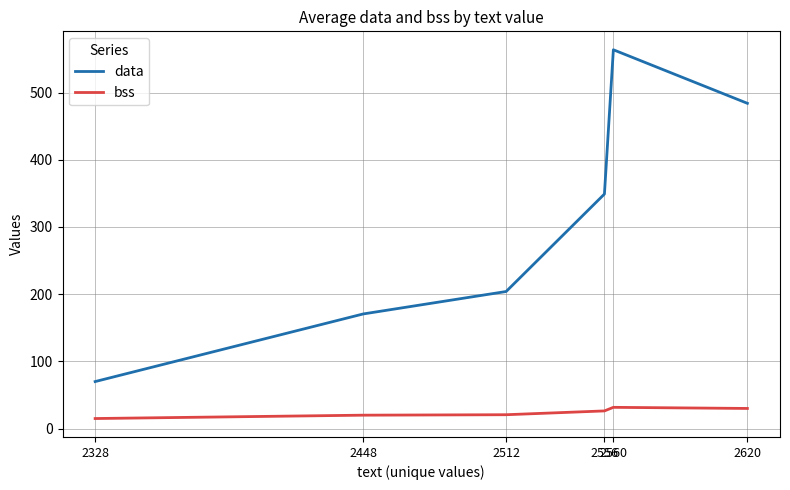

Rank the series by their maximum value, from lowest to highest.

bss, data